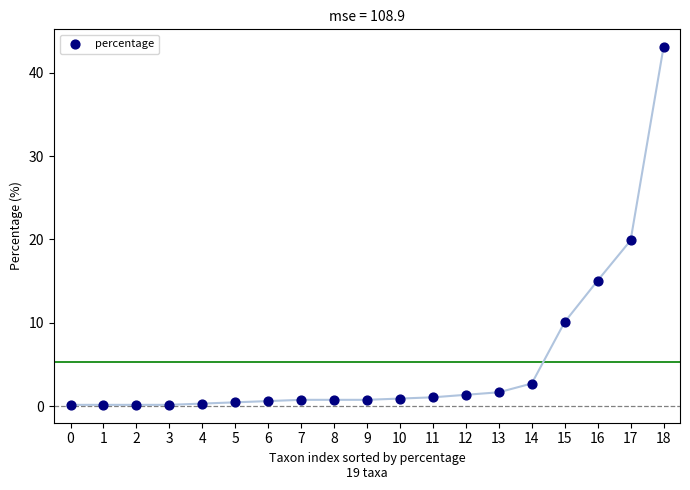

What Y value in the scatter plot is closest to 21?

19.9